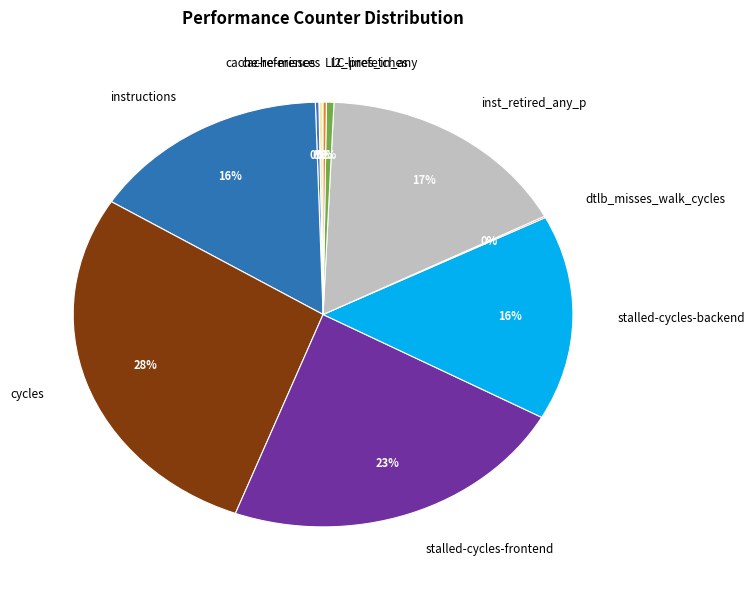

Approximately how many times larger is the value at instructions compared to cycles?

0.6